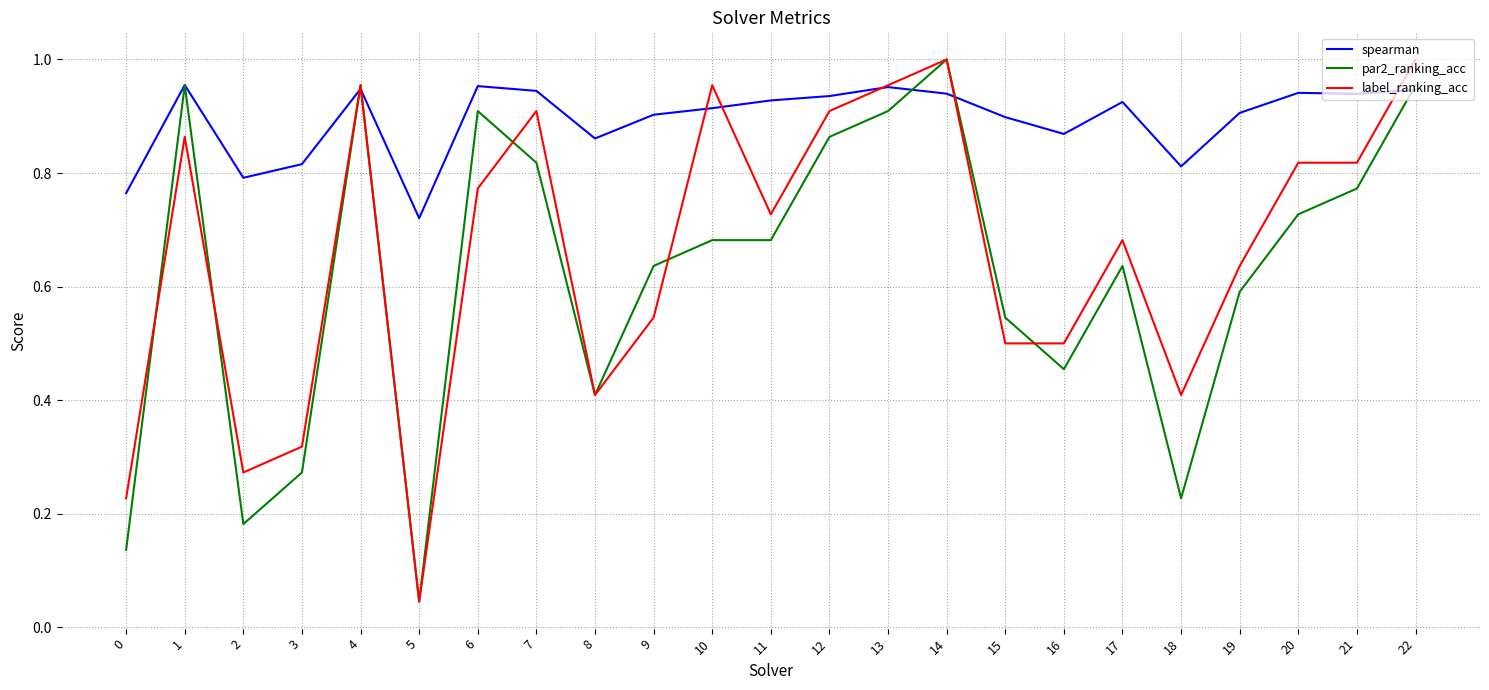

Between 8 and 21, which series saw the biggest shift?

label_ranking_acc